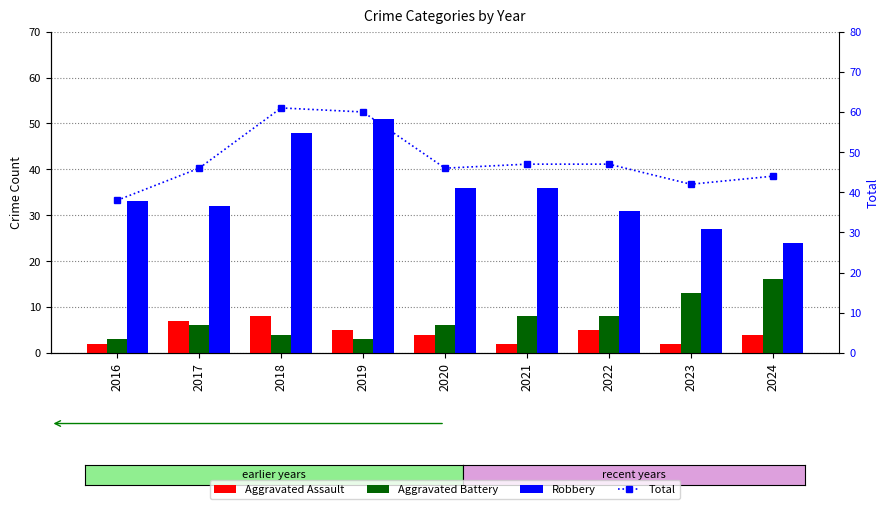

Read the Robbery value at 2020.

36